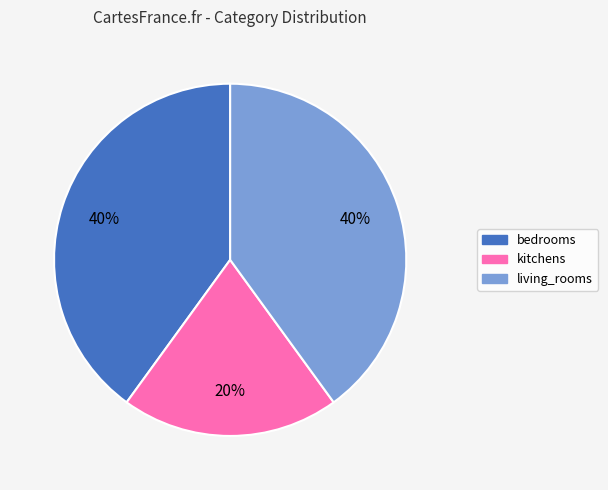

Is it true that bedrooms is 40% of the pie?

True